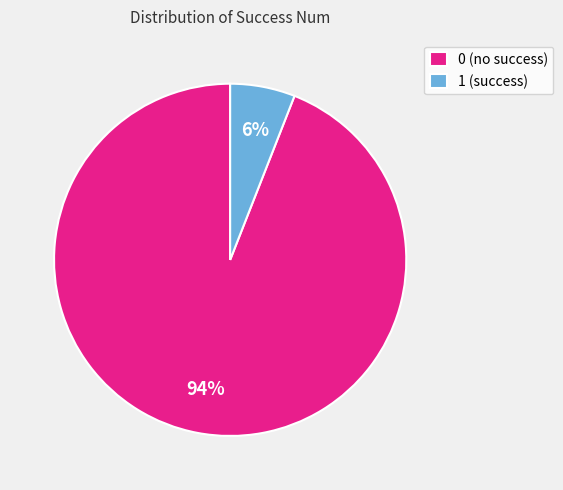

Is there any slice that represents more than half of the pie?

Yes